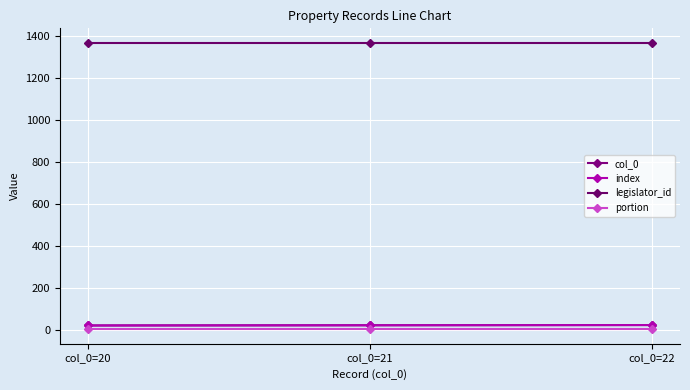

Does the chart have visible grid lines?

Yes